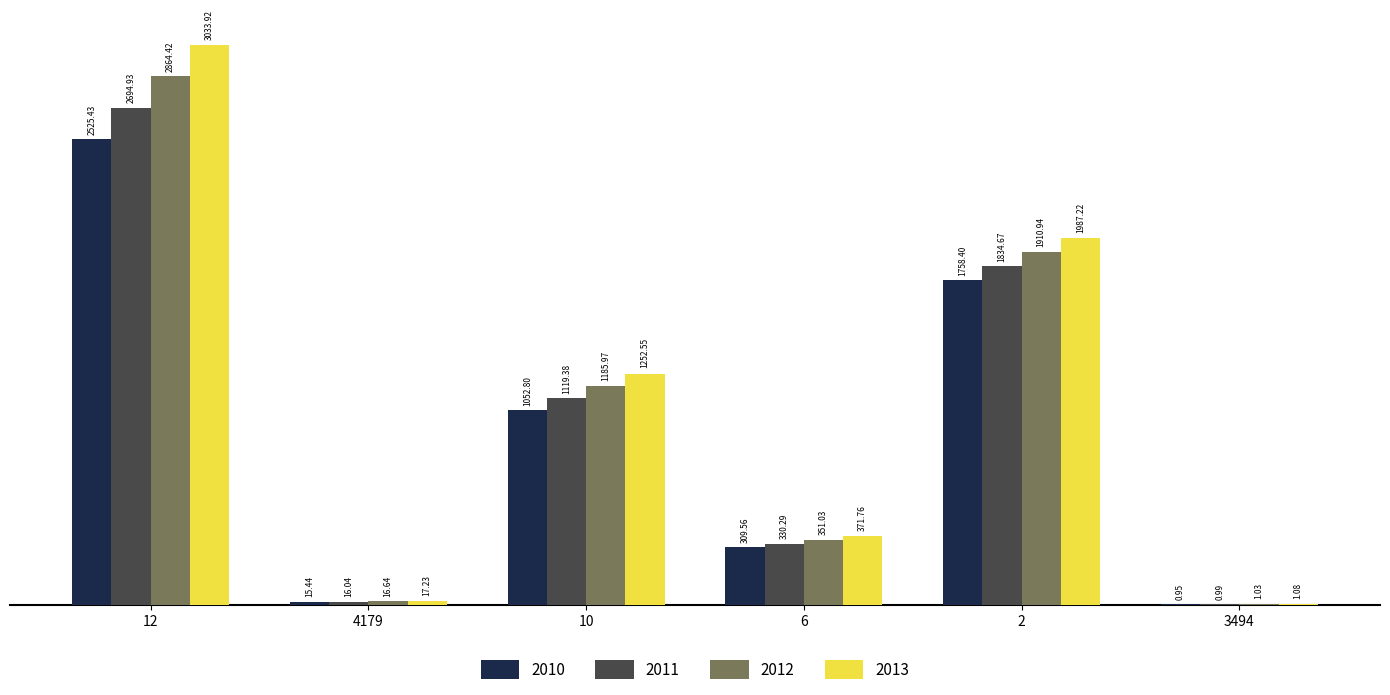

At which category is the sum across all series the highest?

12